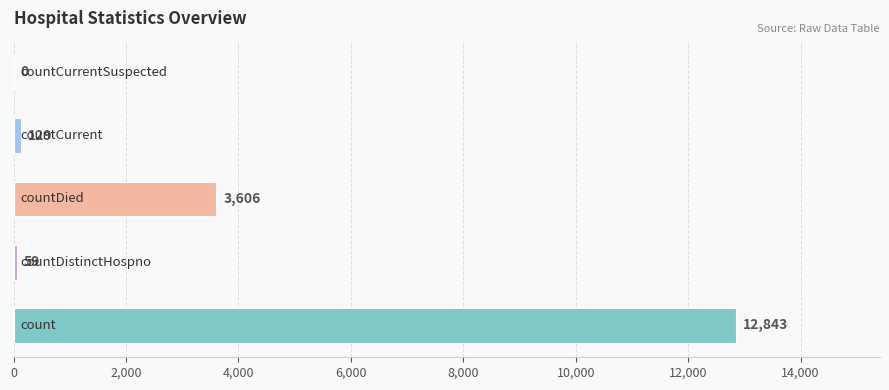

What is the sum of all values?

16637